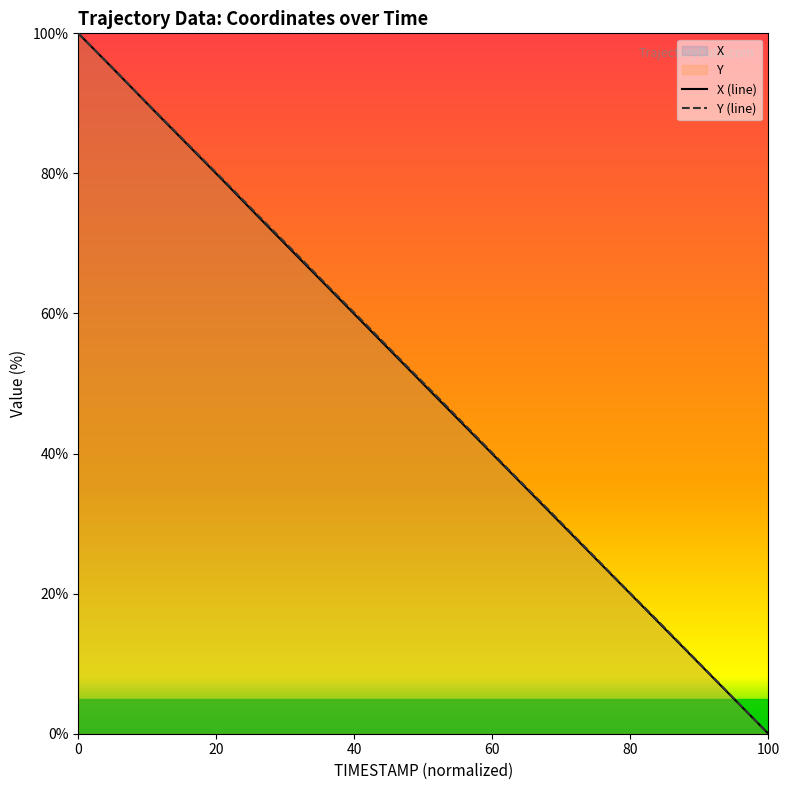

What is the highest value of the X (line) series?

100.0